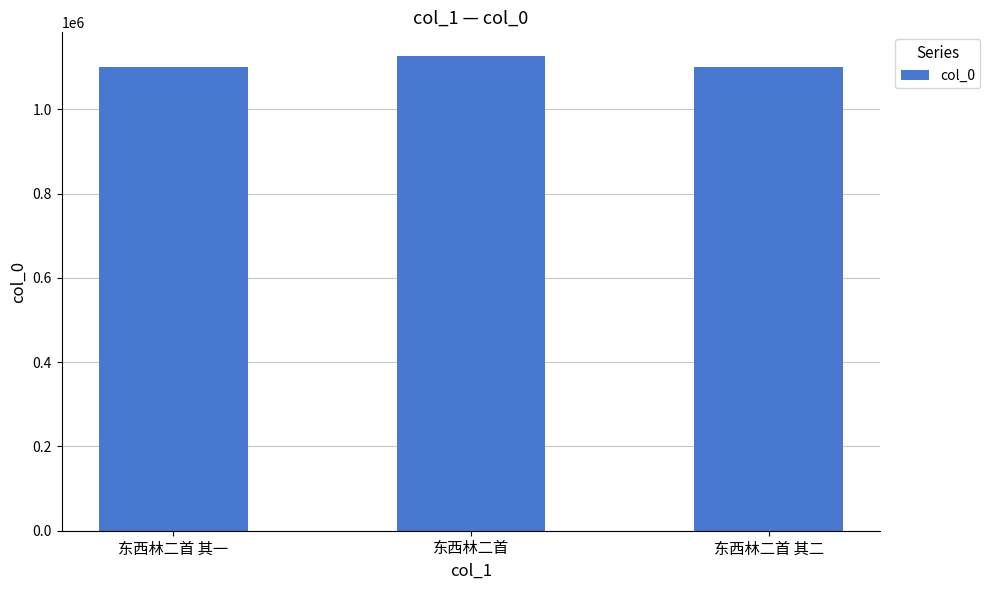

What is the difference between the values at 东西林二首 其一 and 东西林二首 其二?

1